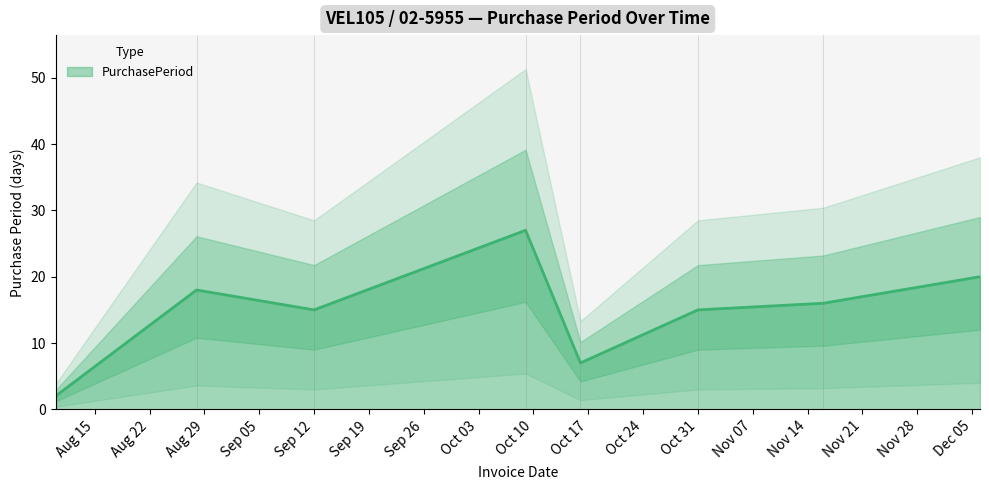

How many points are lower than both their immediate neighbors (excluding endpoints)?

2